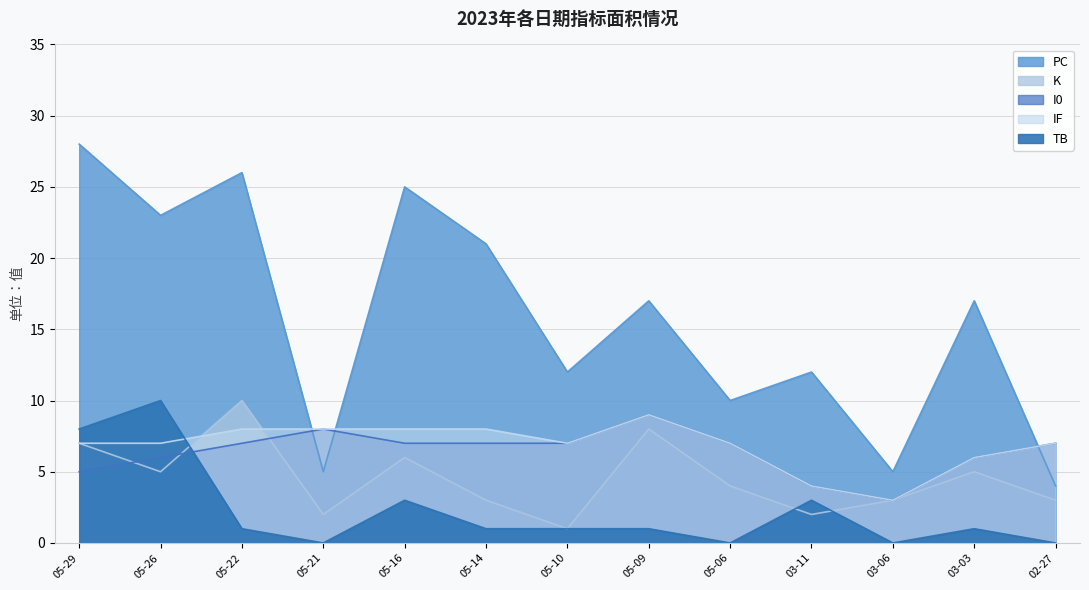

What is the total value across all series at 05-21?

23